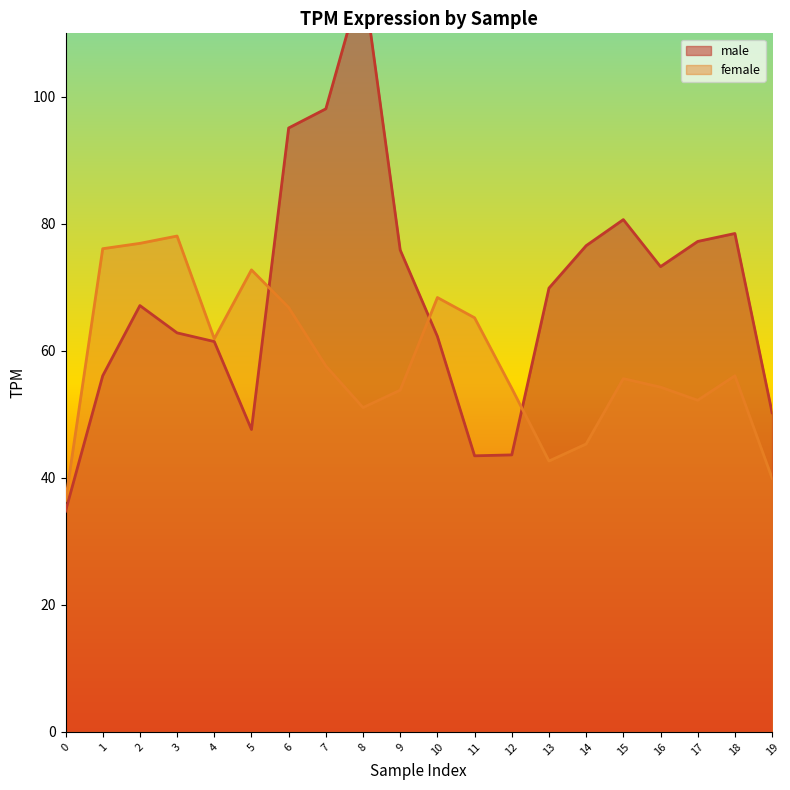

What are all the series names shown in the legend?

male, female